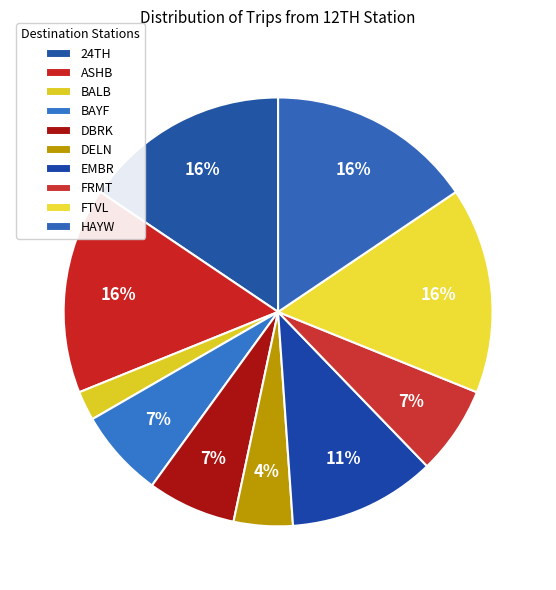

What is the change in value from EMBR to FRMT?

-2